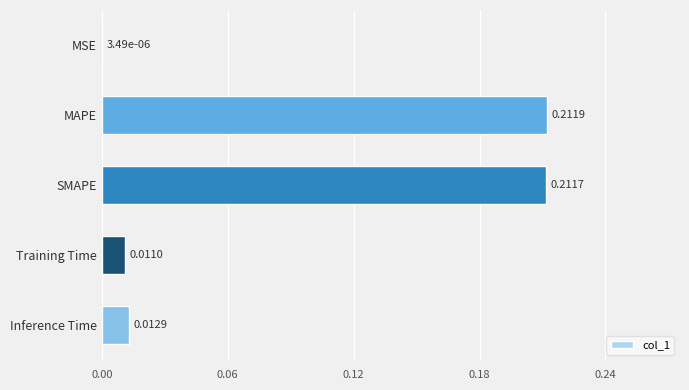

Count the number of data series in this chart.

1